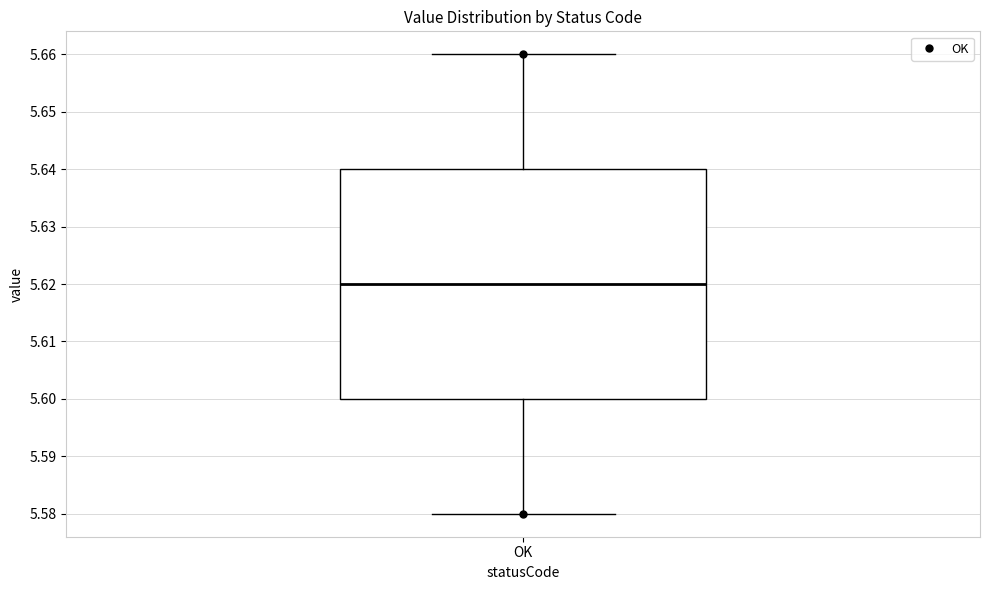

Where is the lower edge of the box for OK on the y-axis? The values are not printed on the chart, so give them approximately, as read against the axis.

5.60